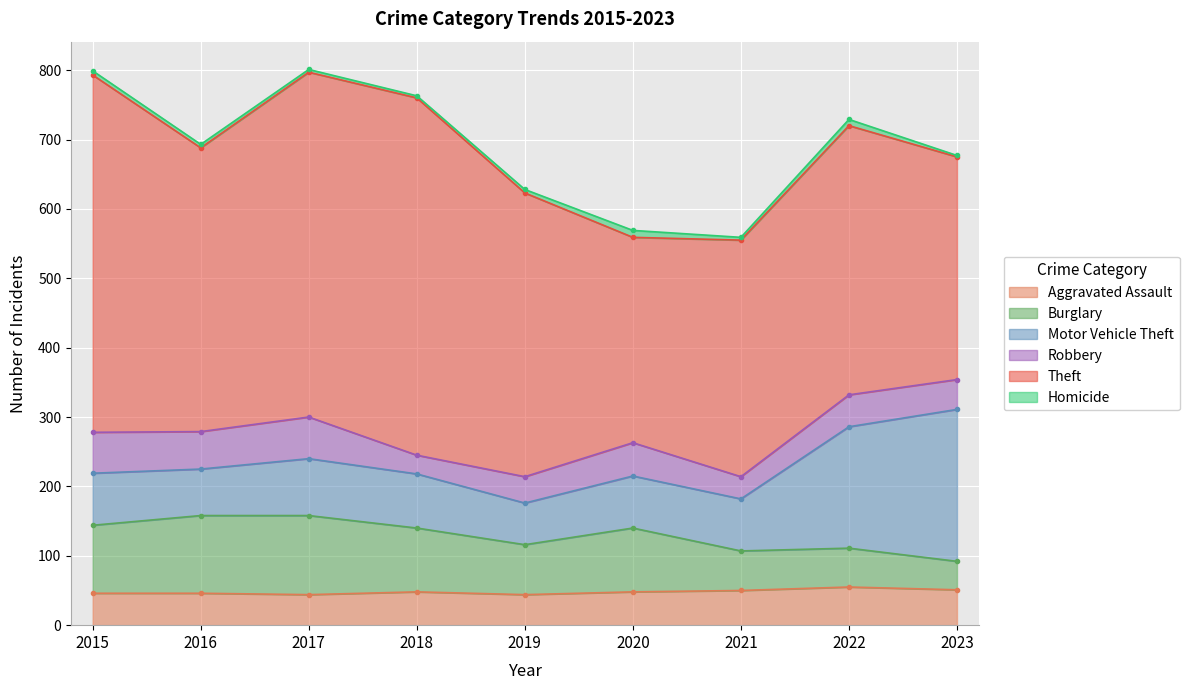

Reading right to left, what are all the values shown in this chart?

Aggravated Assault: 51	55	50	48	44	48	44	46	46
Burglary: 41	56	57	92	72	92	114	112	98
Motor Vehicle Theft: 219	175	75	75	60	78	82	67	75
Robbery: 43	46	32	48	38	27	60	54	59
Theft: 321	388	341	296	409	515	497	409	515
Homicide: 2	9	4	10	5	3	4	5	6